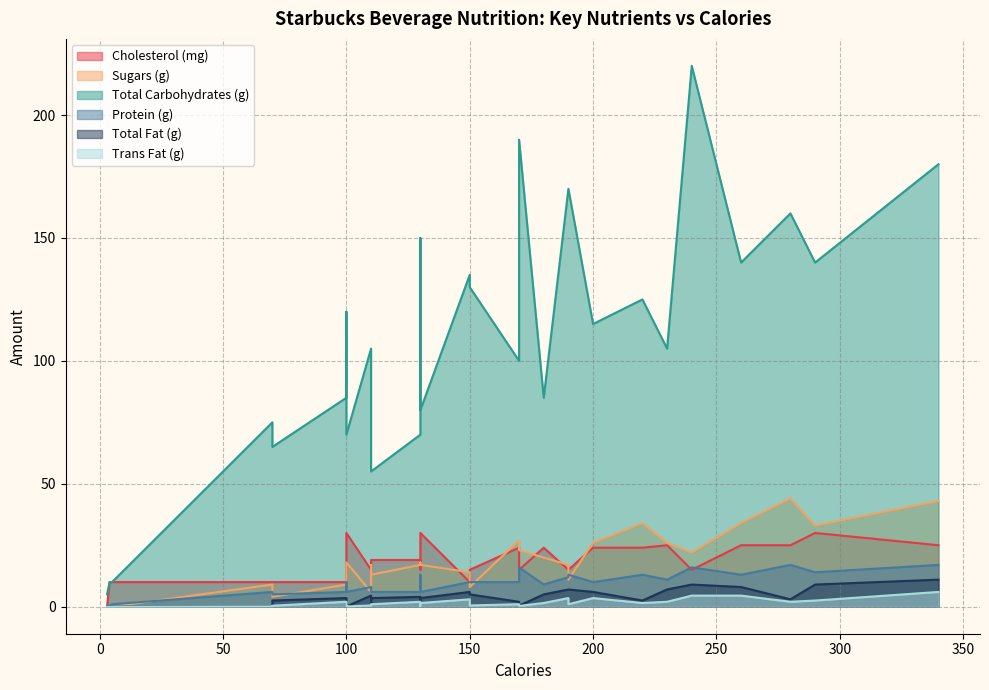

What are all the series names shown in the legend?

Cholesterol (mg), Sugars (g), Total Carbohydrates (g), Protein (g), Total Fat (g), Trans Fat (g)